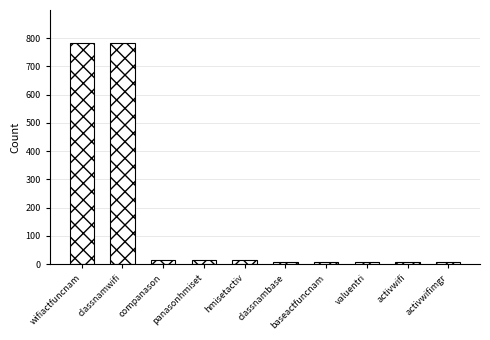

What is the sum of all values?

1649